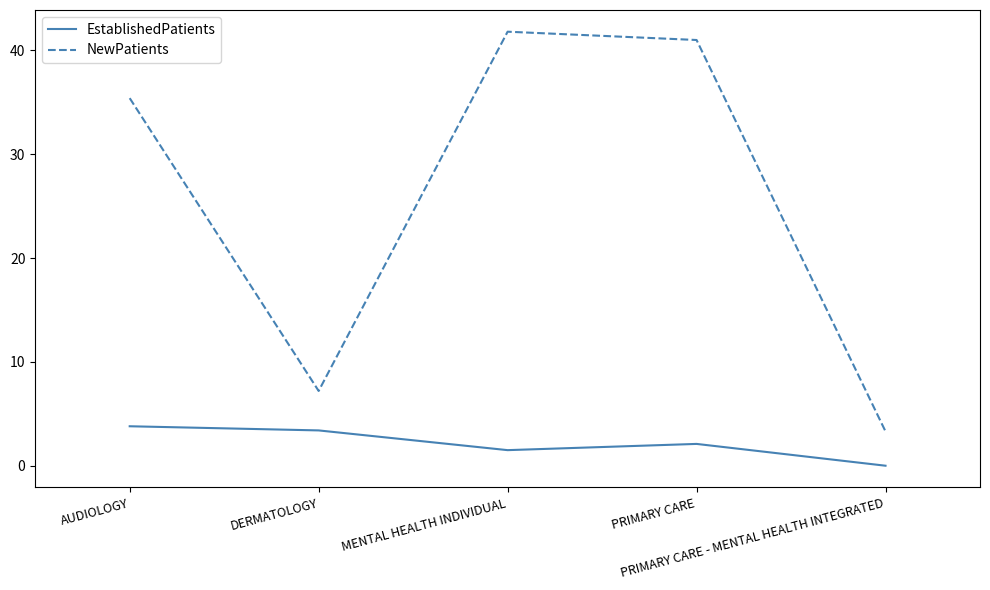

What is the difference between the maximum and minimum values in the EstablishedPatients series?

3.8